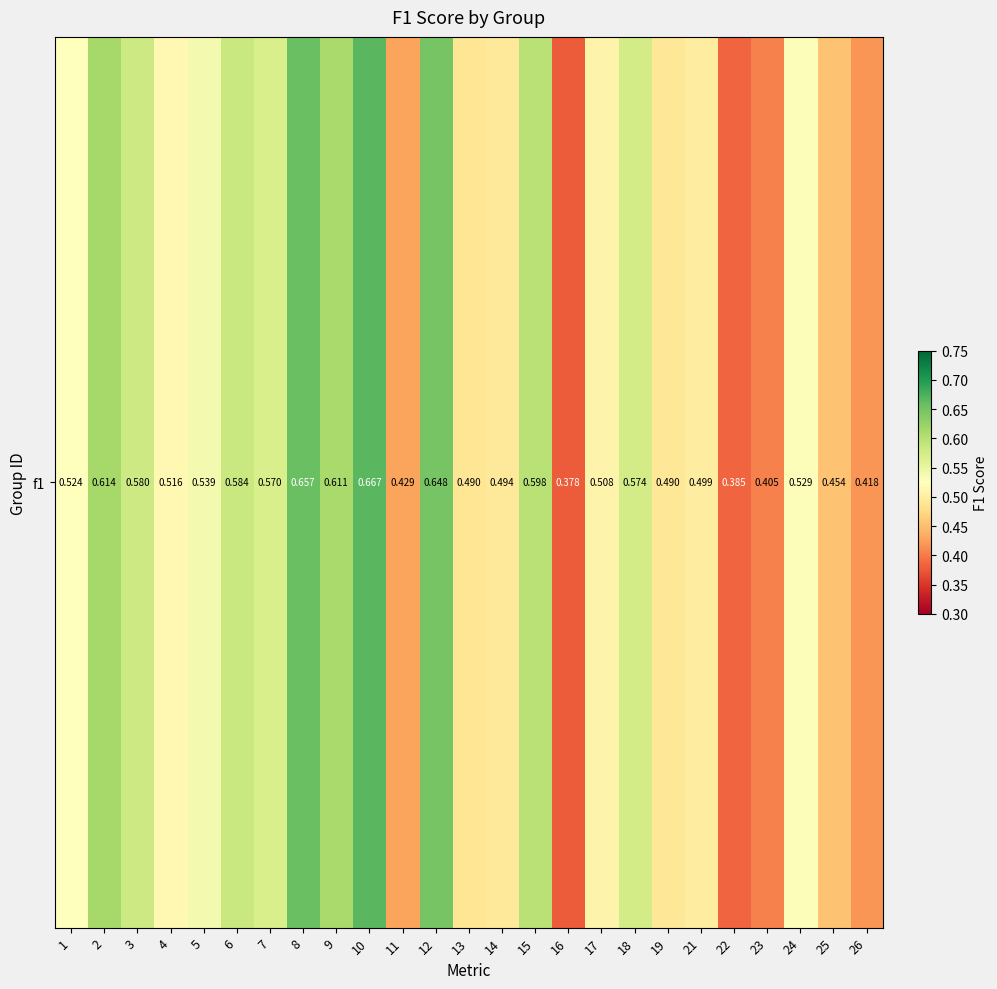

The chart shows a value of 0.5 at 21. True or false?

True